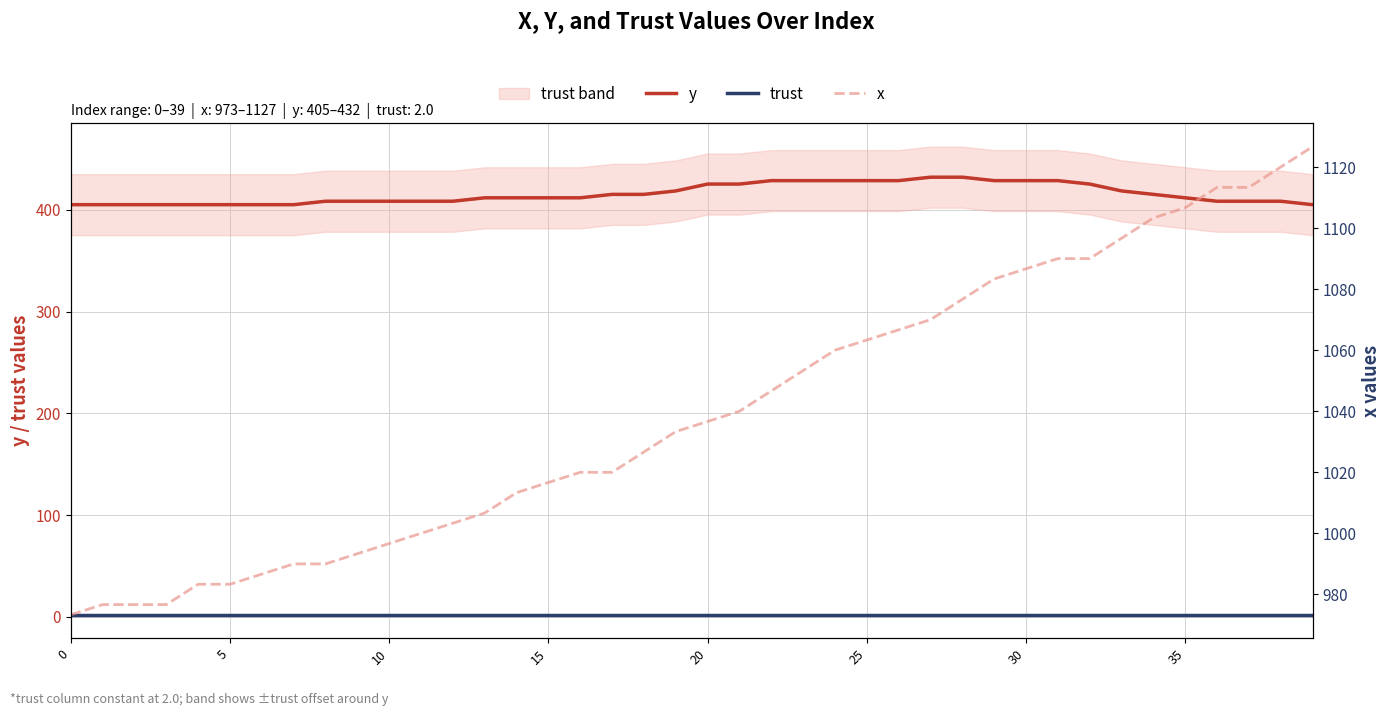

At how many categories does at least one series exceed 114?

40